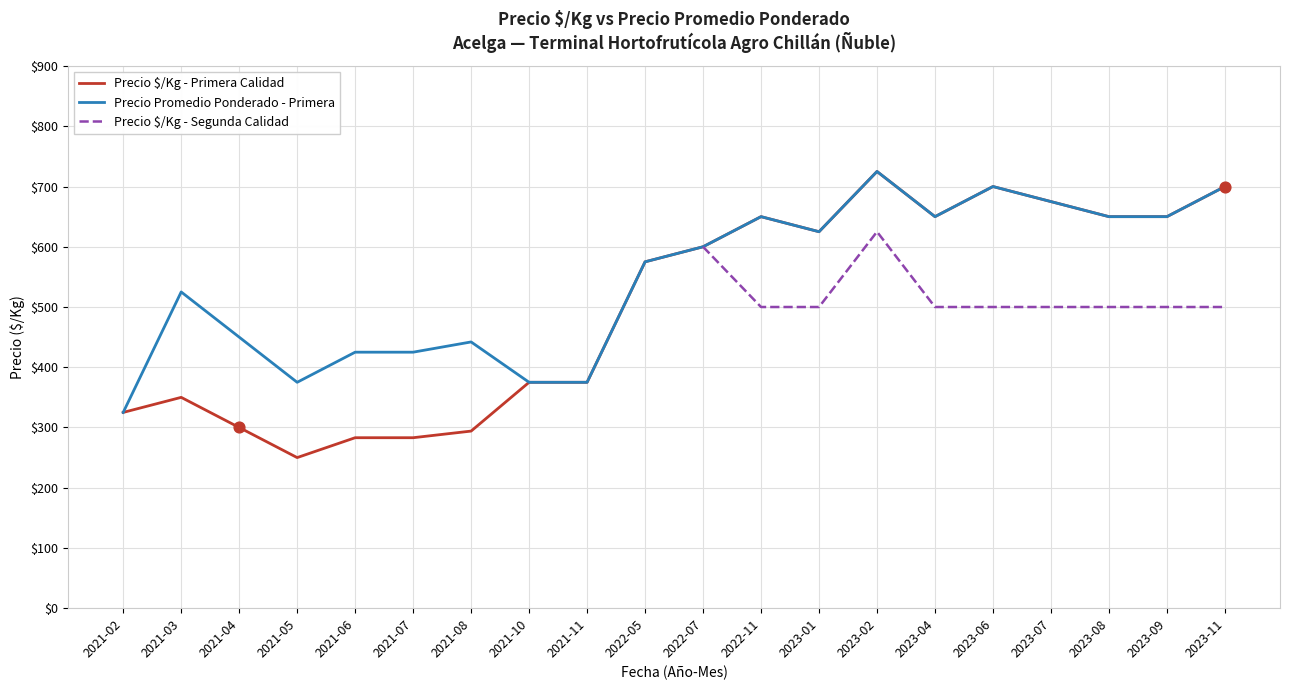

At which label does Precio $/Kg - Primera Calidad reach its peak?

2023-02